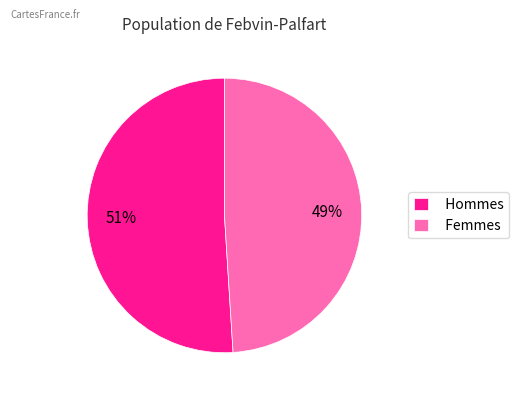

Approximately how many times larger is the value at Hommes compared to Femmes?

1.0